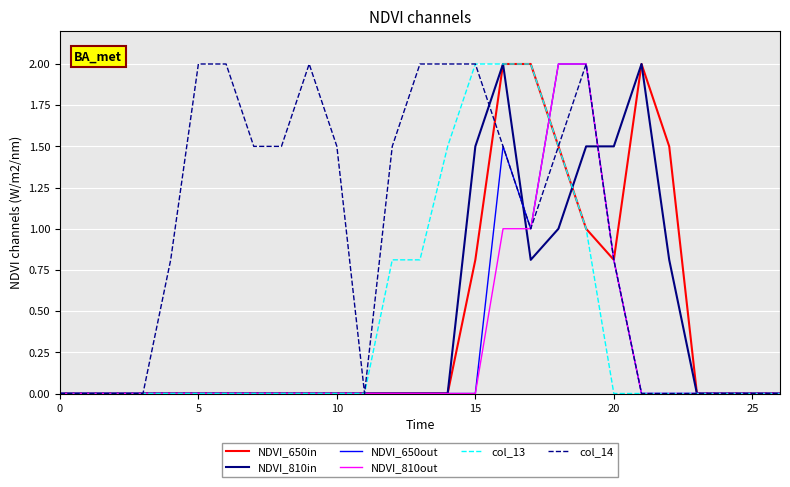

Which series has the largest total across all categories?

col_14